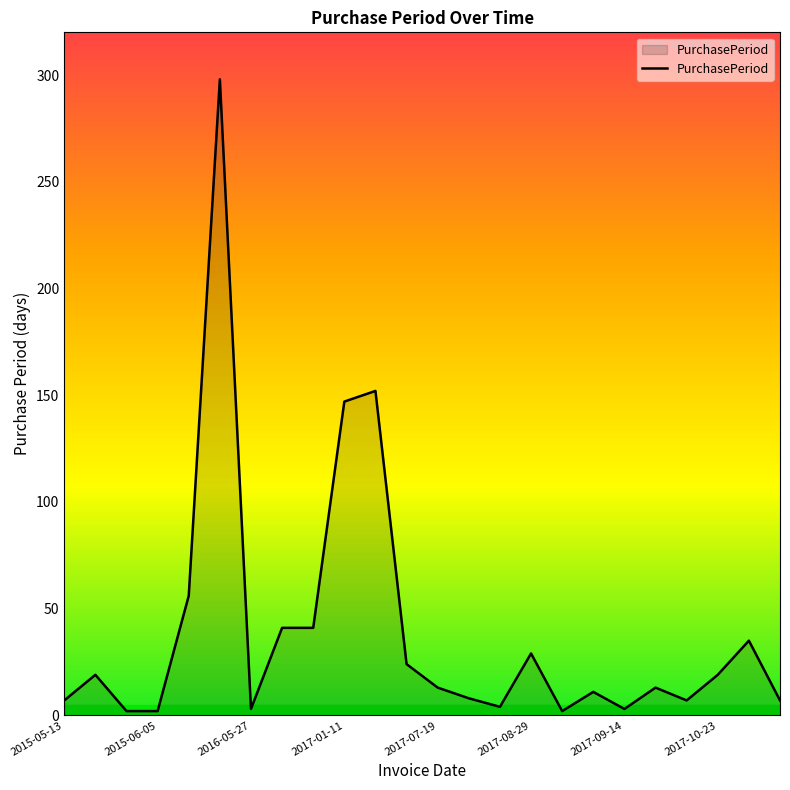

What is the greatest value displayed?

298